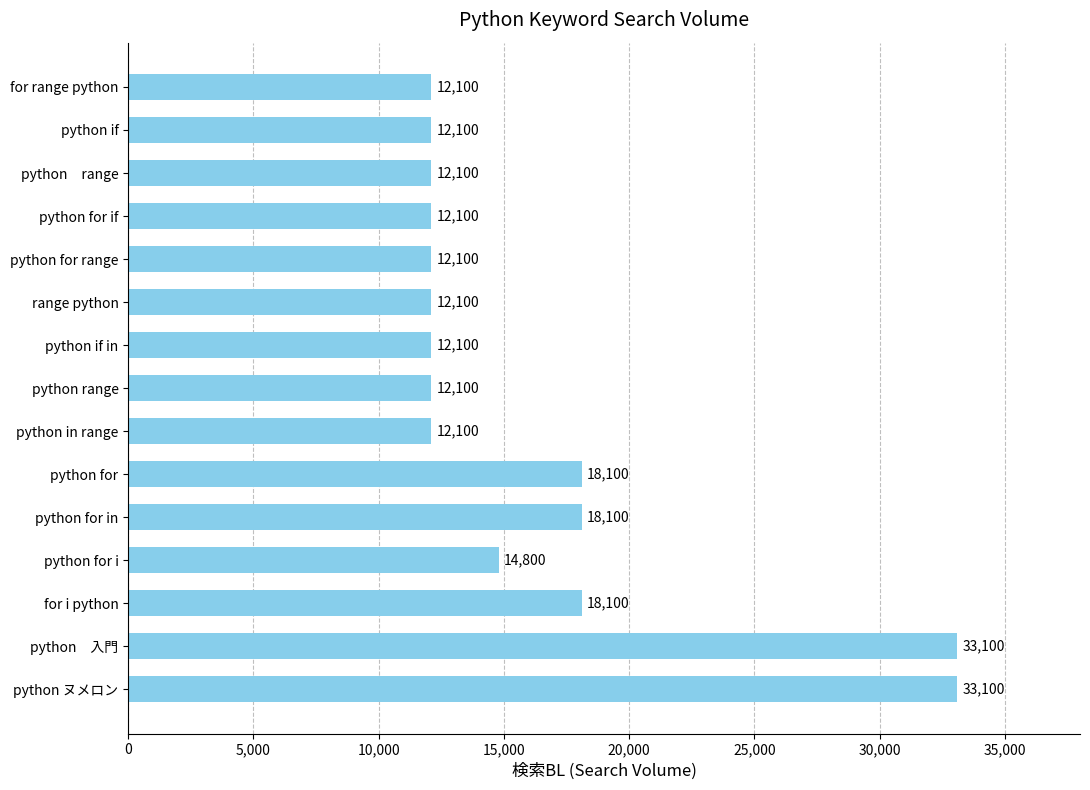

What is the change in value from for i python to range python?

-6000